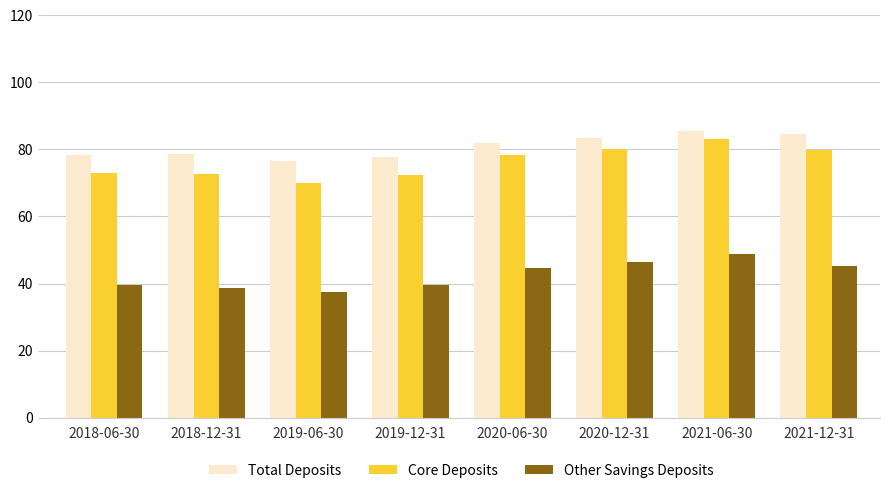

What is the smallest value displayed?

37.5